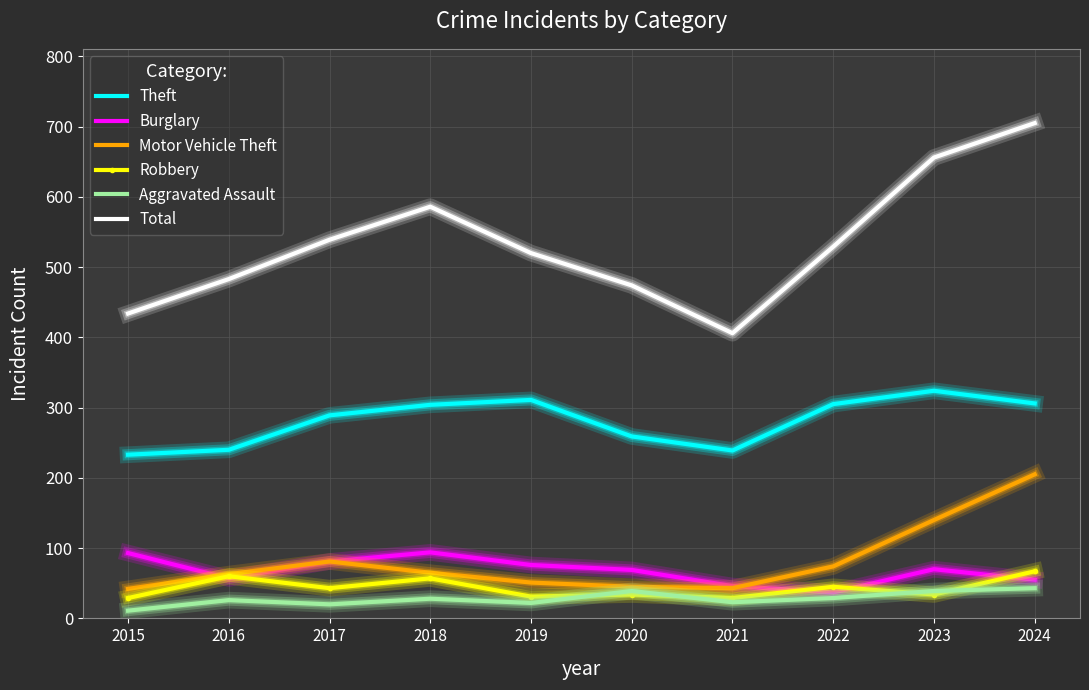

What is the approximate value of Motor Vehicle Theft at 2017?

81